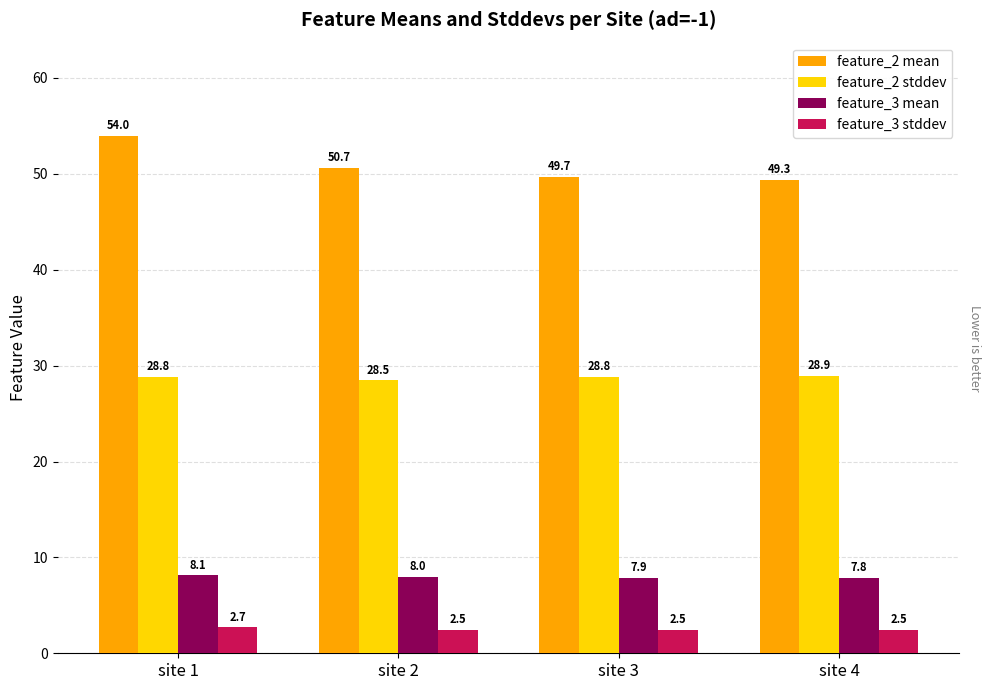

The value of feature_2 stddev at site 4 is 28.9. True or false?

True